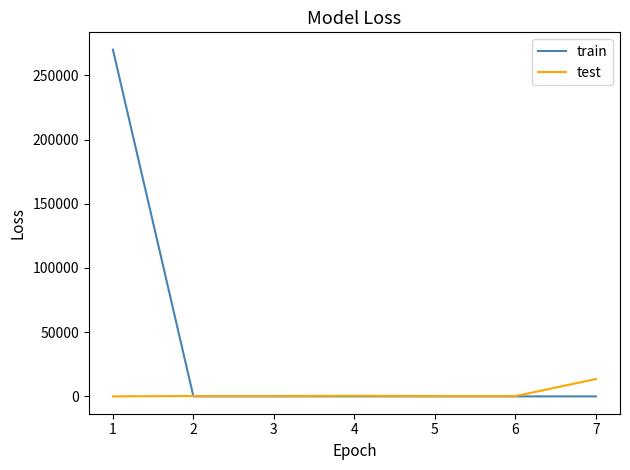

Rank the series by their maximum value, from lowest to highest.

test, train